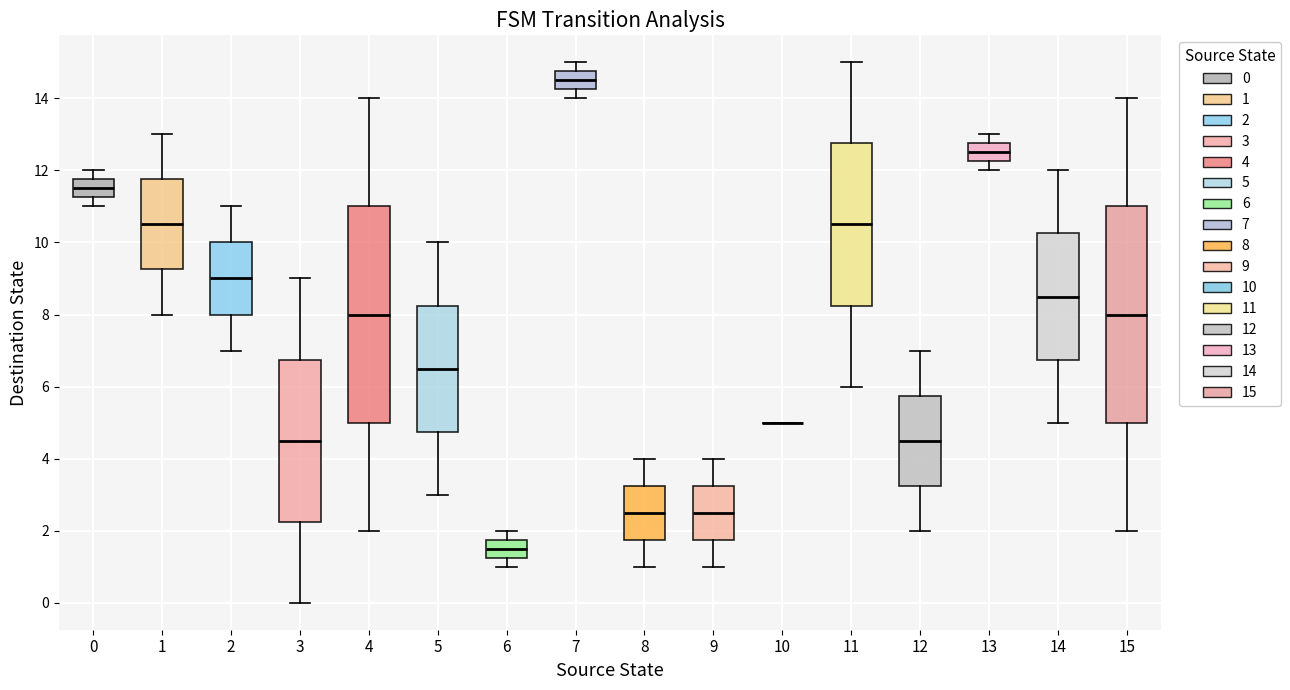

Reading left to right, transcribe this box plot: for each box, give where its median line is, the range the box spans, and where its two whiskers end, as read against the y-axis. The values are not printed on the chart, so give them approximately, as read against the axis.

0: median 11.6, box 11.2 to 11.8, whiskers 11.0 to 12.0
1: median 10.6, box 9.2 to 11.8, whiskers 8.0 to 13.0
2: median 9.0, box 8.0 to 10.0, whiskers 7.0 to 11.0
3: median 4.6, box 2.2 to 6.8, whiskers 0.0 to 9.0
4: median 8.0, box 5.0 to 11.0, whiskers 2.0 to 14.0
5: median 6.6, box 4.8 to 8.2, whiskers 3.0 to 10.0
6: median 1.6, box 1.2 to 1.8, whiskers 1.0 to 2.0
7: median 14.6, box 14.2 to 14.8, whiskers 14.0 to 15.0
8: median 2.6, box 1.8 to 3.2, whiskers 1.0 to 4.0
9: median 2.6, box 1.8 to 3.2, whiskers 1.0 to 4.0
10: box collapsed to a line at 5.0, whiskers 5.0 to 5.0
11: median 10.6, box 8.2 to 12.8, whiskers 6.0 to 15.0
12: median 4.6, box 3.2 to 5.8, whiskers 2.0 to 7.0
13: median 12.6, box 12.2 to 12.8, whiskers 12.0 to 13.0
14: median 8.6, box 6.8 to 10.2, whiskers 5.0 to 12.0
15: median 8.0, box 5.0 to 11.0, whiskers 2.0 to 14.0